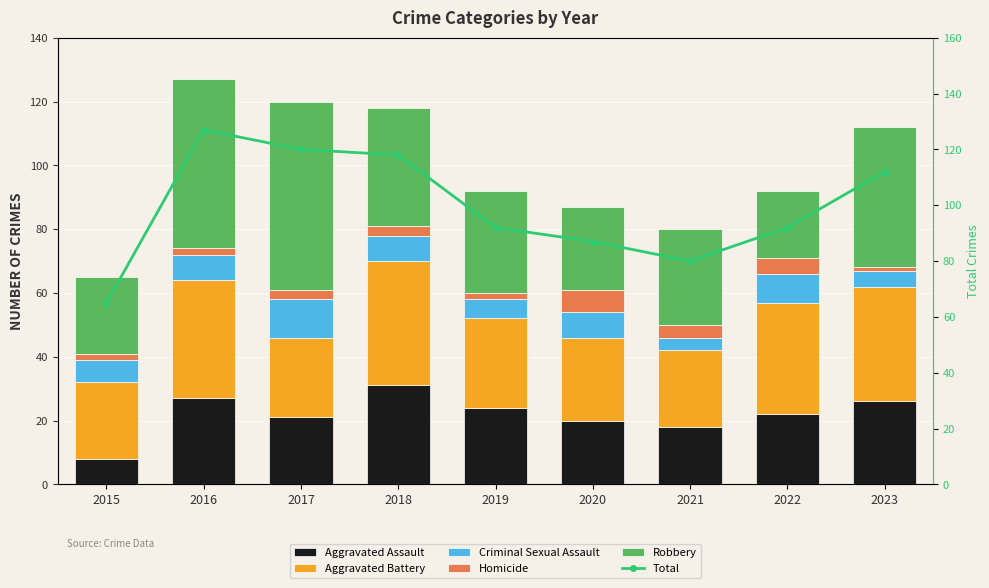

What is the difference between the second highest and minimum values in the Aggravated Assault series?

19